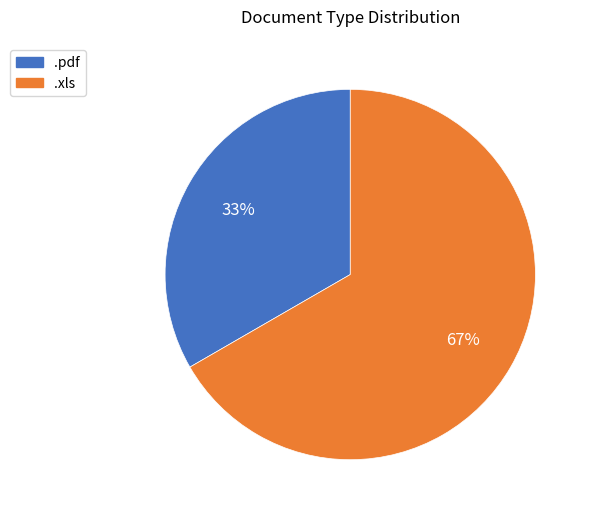

What is the ratio of the value at .pdf to the value at .xls?

0.5